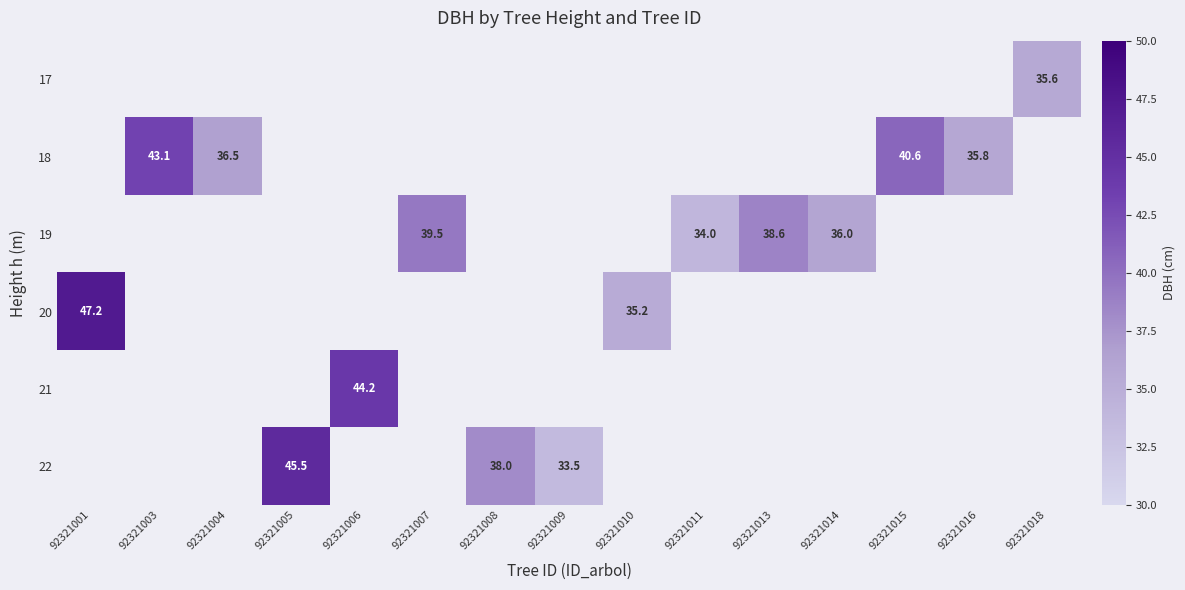

Is the value of 22 at 92321005 greater than the value of 18 at 92321003?

Yes